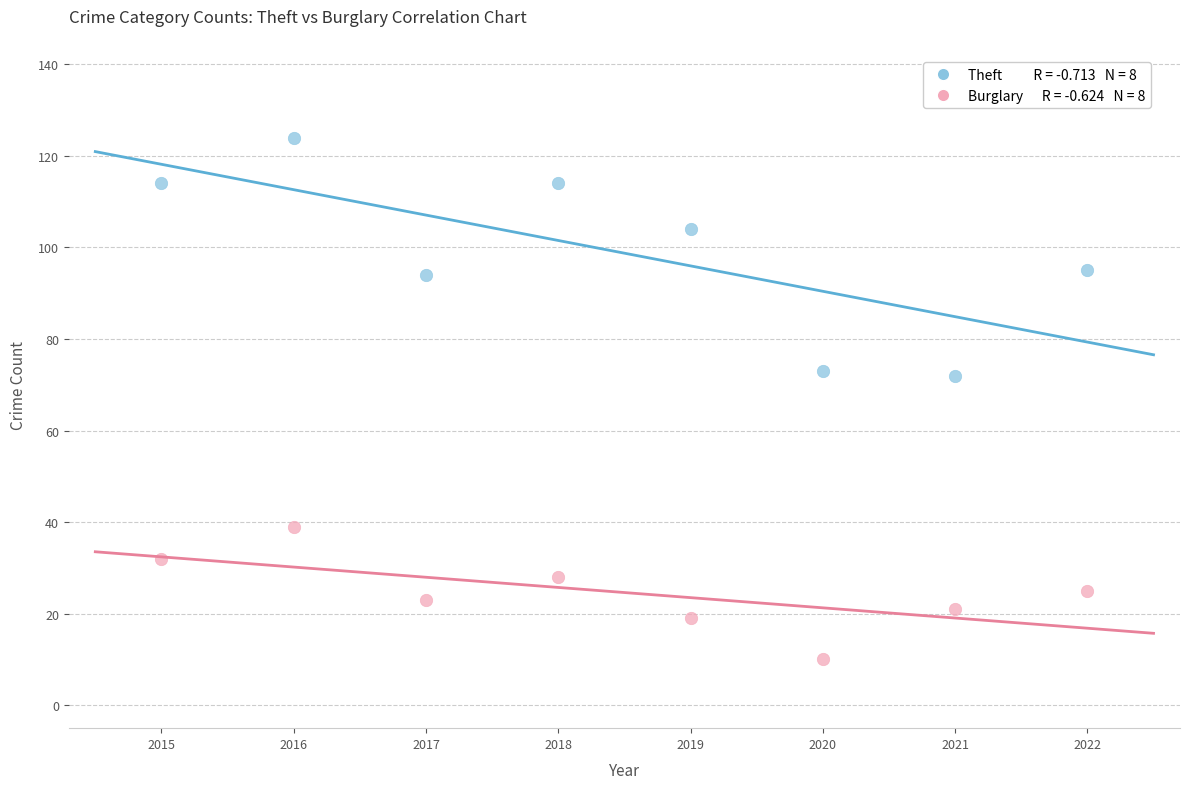

Across all data points, what is the range of X values (max minus min)?

7